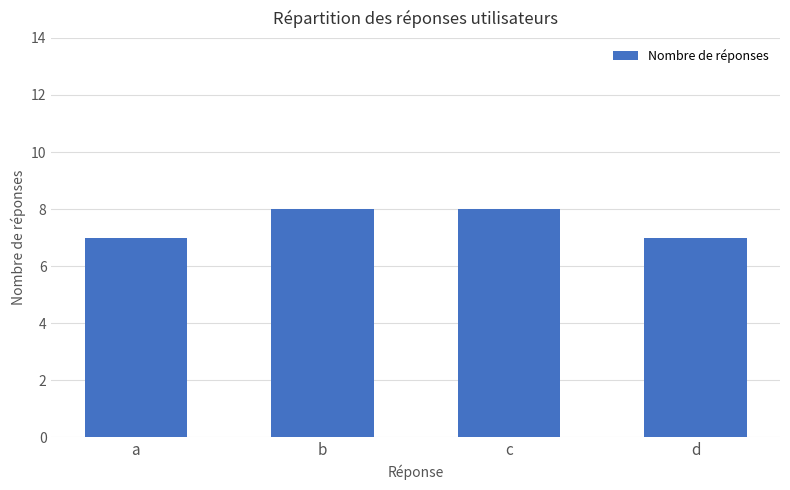

What is the value of the 3rd bar from the left?

8